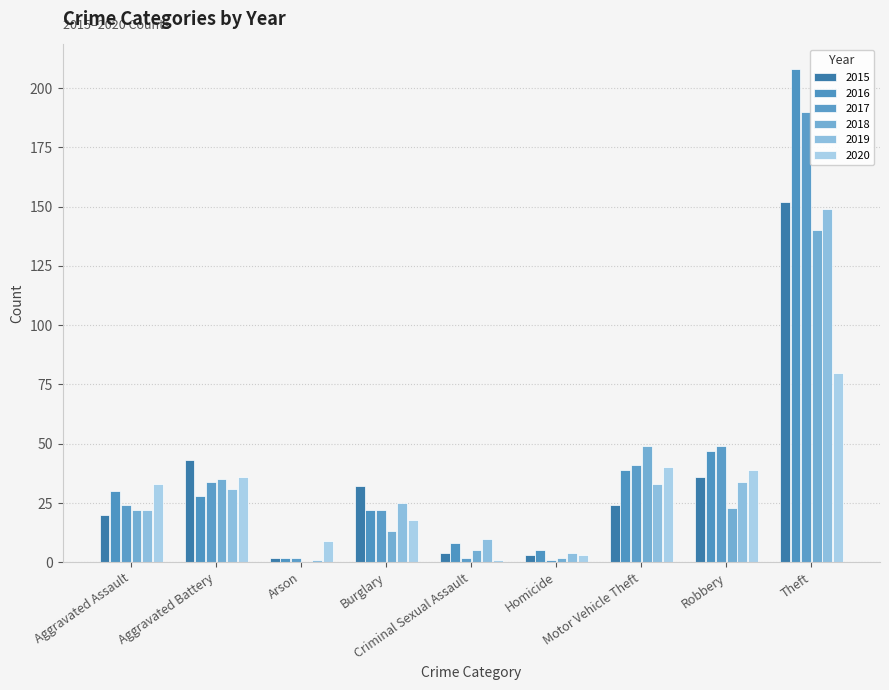

Rank the categories by 2015 value from lowest to highest.

Arson, Homicide, Criminal Sexual Assault, Aggravated Assault, Motor Vehicle Theft, Burglary, Robbery, Aggravated Battery, Theft